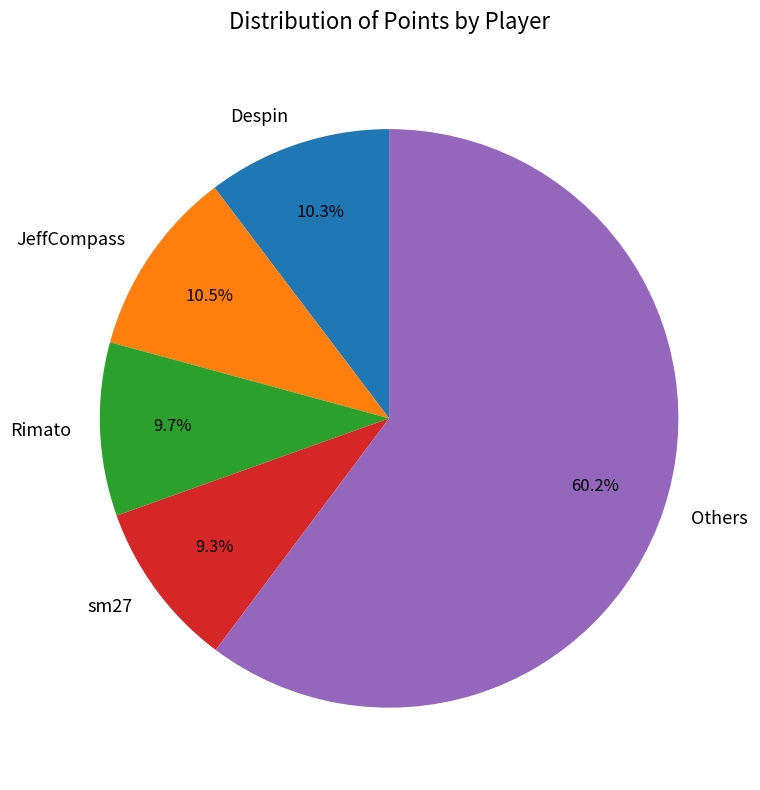

Between Rimato and Others, which is larger?

Others